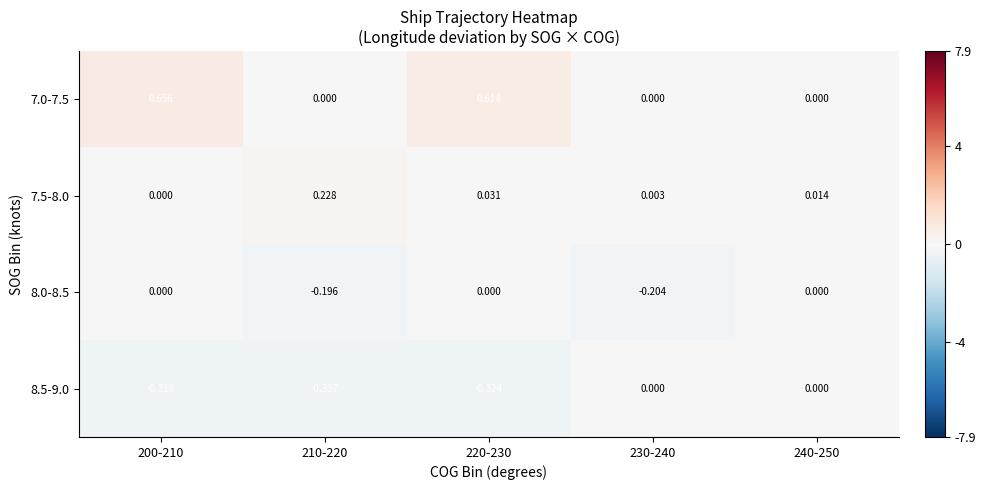

Reading left to right, what are all the values shown in this chart?

7.0-7.5: 200-210=0.7	210-220=0.0	220-230=0.6	230-240=0.0	240-250=0.0
7.5-8.0: 200-210=0.0	210-220=0.2	220-230=0.0	230-240=0.0	240-250=0.0
8.0-8.5: 200-210=0.0	210-220=-0.2	220-230=0.0	230-240=-0.2	240-250=0.0
8.5-9.0: 200-210=-0.3	210-220=-0.3	220-230=-0.3	230-240=0.0	240-250=0.0